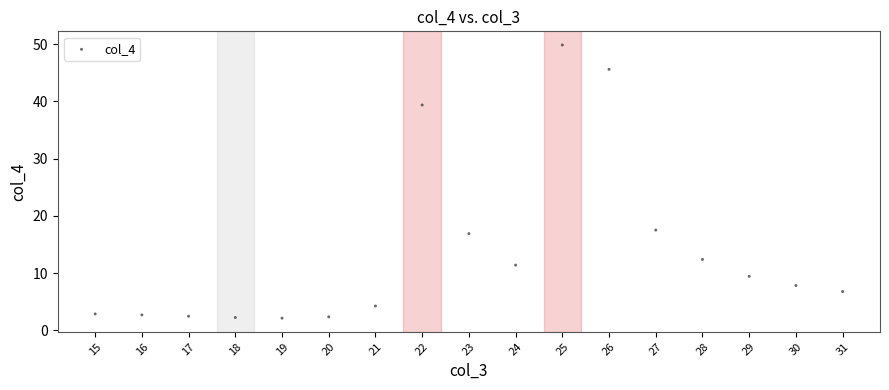

What Y value in the scatter plot is closest to 25?

17.5